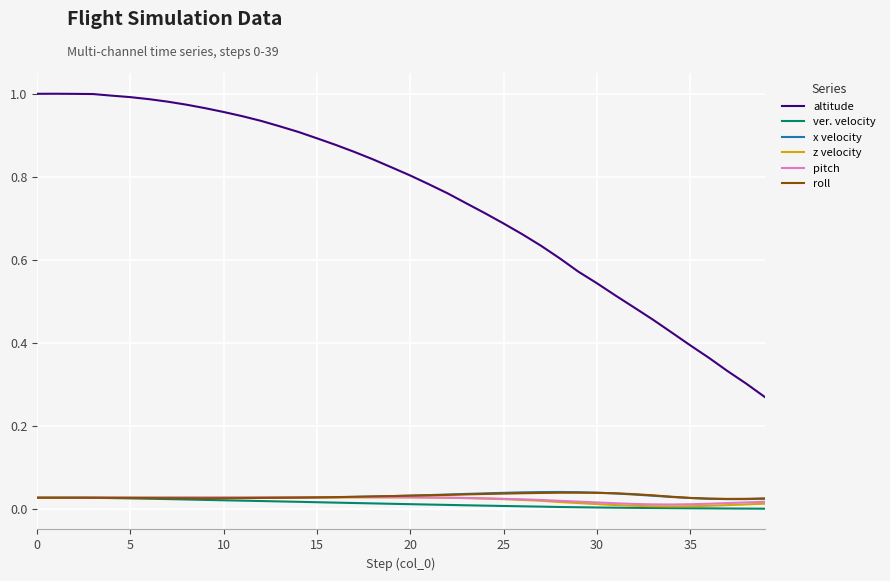

Which series has the largest range (max minus min)?

altitude